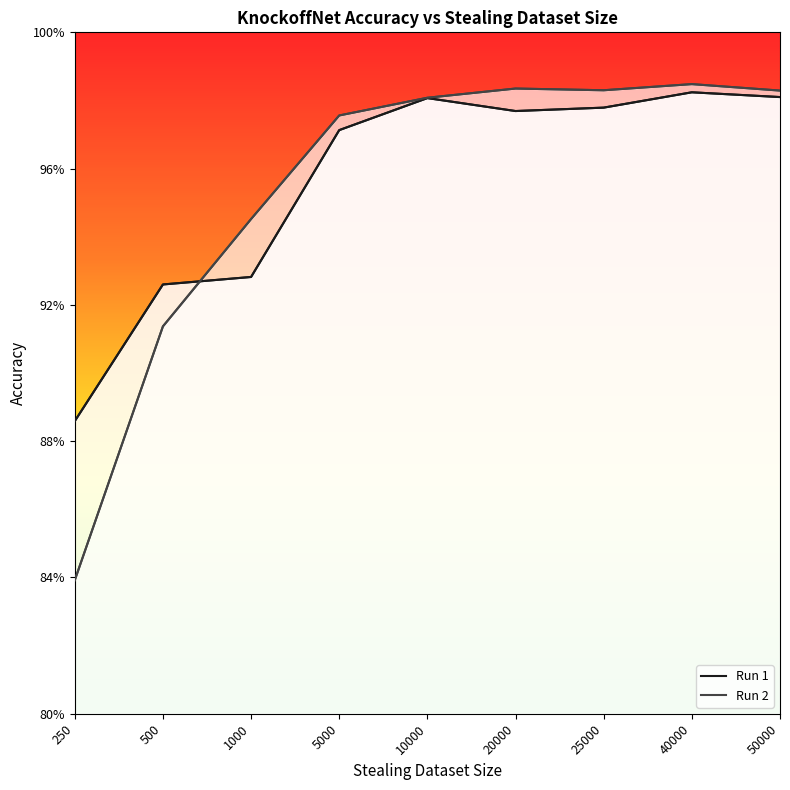

What is the value of the Run 1 point at the 7th from the left?

1.0